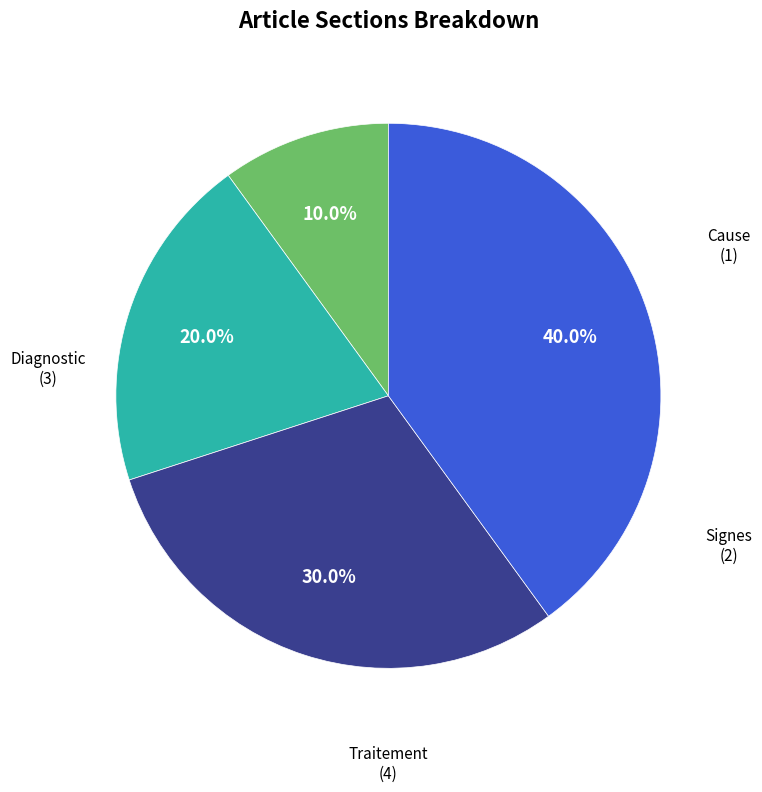

Is there any slice that represents more than half of the pie?

No